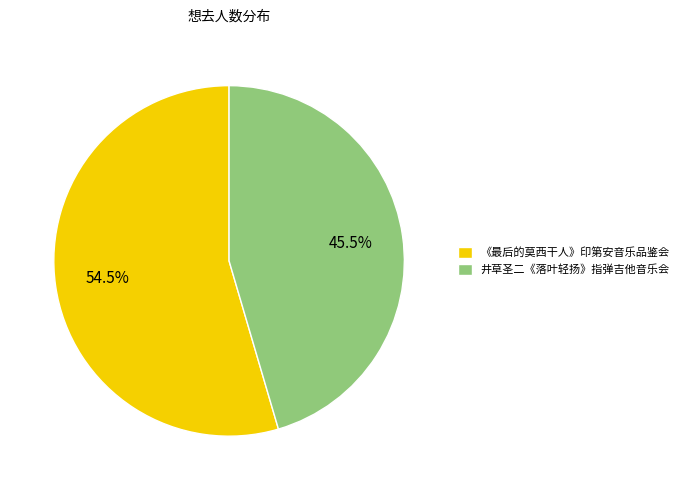

How much of the chart is everything except 井草圣二《落叶轻扬》指弹吉他音乐会?

54.5%